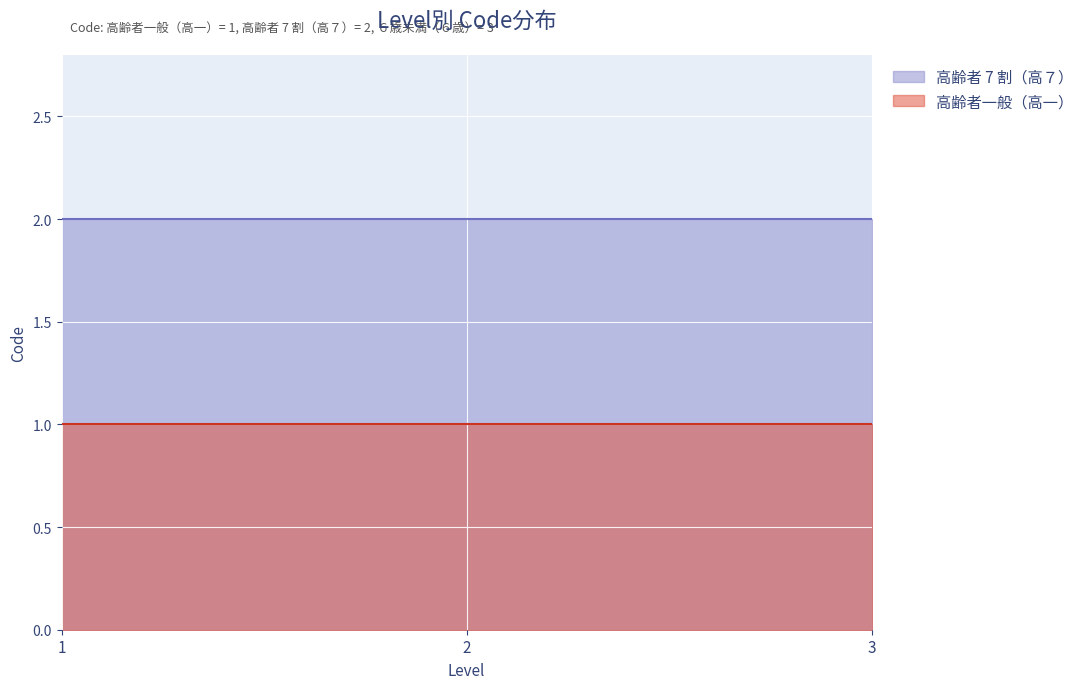

What is the difference between the highest and lowest values at 1?

1